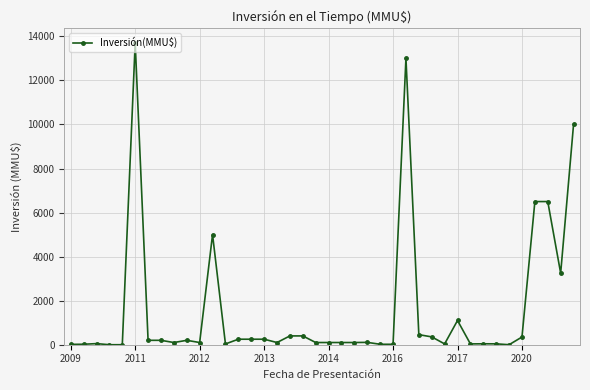

How many series are shown in this chart?

1